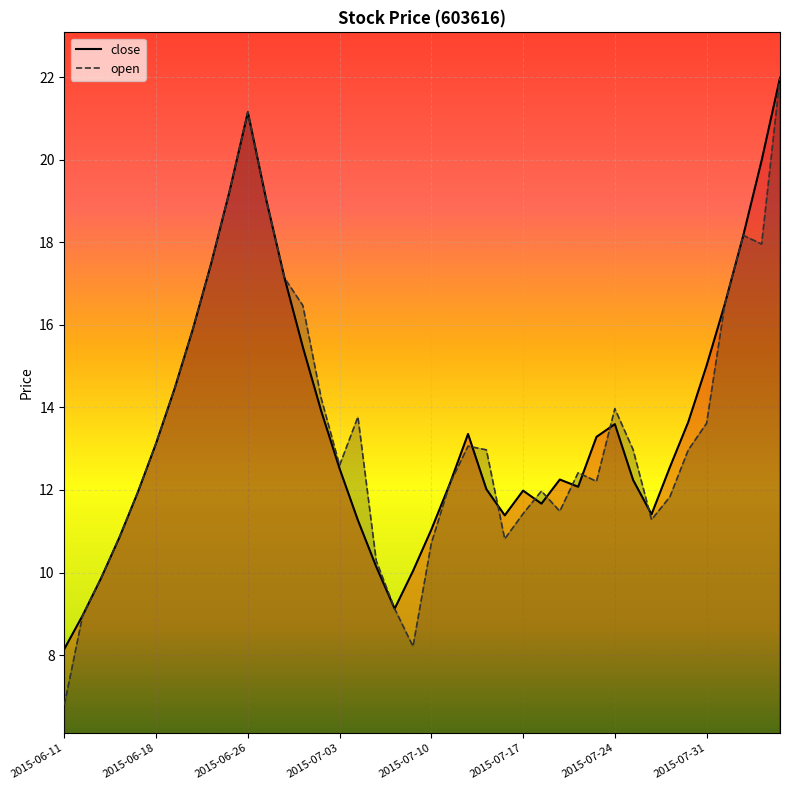

List the labels in order of close value, smallest first.

2015-06-11, 2015-06-12, 2015-07-08, 2015-06-15, 2015-07-09, 2015-07-07, 2015-06-16, 2015-07-10, 2015-07-06, 2015-07-16, 2015-07-28, 2015-07-20, 2015-06-17, 2015-07-17, 2015-07-15, 2015-07-22, 2015-07-13, 2015-07-27, 2015-07-21, 2015-07-03, 2015-07-29, 2015-06-18, 2015-07-23, 2015-07-14, 2015-07-24, 2015-07-30, 2015-07-02, 2015-06-19, 2015-07-31, 2015-07-01, 2015-06-23, 2015-08-03, 2015-06-30, 2015-06-24, 2015-08-04, 2015-06-29, 2015-06-25, 2015-08-05, 2015-06-26, 2015-08-06